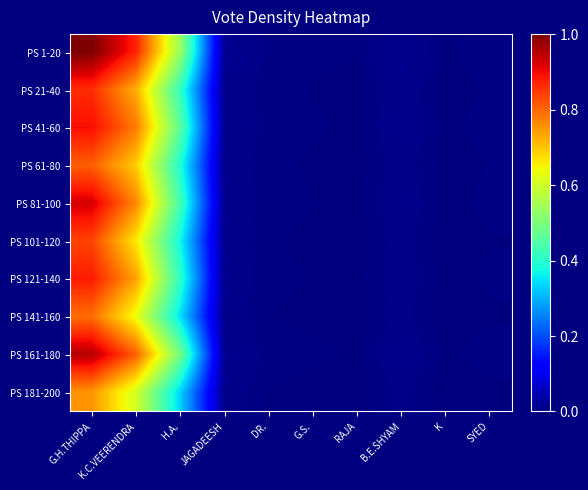

Reading left to right, what are all the values shown in this chart?

PS 1-20: G.H.THIPPA=1.0	K.C.VEERENDRA=0.9	H.A.=0.5	JAGADEESH=0.0	DR.=0.0	G.S.=0.0	RAJA=0.0	B.E.SHYAM=0.0	K=0.0	SYED=0.0
PS 21-40: G.H.THIPPA=0.9	K.C.VEERENDRA=0.7	H.A.=0.4	JAGADEESH=0.0	DR.=0.0	G.S.=0.0	RAJA=0.0	B.E.SHYAM=0.0	K=0.0	SYED=0.0
PS 41-60: G.H.THIPPA=0.9	K.C.VEERENDRA=0.8	H.A.=0.5	JAGADEESH=0.0	DR.=0.0	G.S.=0.0	RAJA=0.0	B.E.SHYAM=0.0	K=0.0	SYED=0.0
PS 61-80: G.H.THIPPA=0.8	K.C.VEERENDRA=0.7	H.A.=0.4	JAGADEESH=0.0	DR.=0.0	G.S.=0.0	RAJA=0.0	B.E.SHYAM=0.0	K=0.0	SYED=0.0
PS 81-100: G.H.THIPPA=0.9	K.C.VEERENDRA=0.8	H.A.=0.4	JAGADEESH=0.0	DR.=0.0	G.S.=0.0	RAJA=0.0	B.E.SHYAM=0.0	K=0.0	SYED=0.0
PS 101-120: G.H.THIPPA=0.8	K.C.VEERENDRA=0.7	H.A.=0.4	JAGADEESH=0.0	DR.=0.0	G.S.=0.0	RAJA=0.0	B.E.SHYAM=0.0	K=0.0	SYED=0.0
PS 121-140: G.H.THIPPA=0.9	K.C.VEERENDRA=0.7	H.A.=0.4	JAGADEESH=0.0	DR.=0.0	G.S.=0.0	RAJA=0.0	B.E.SHYAM=0.0	K=0.0	SYED=0.0
PS 141-160: G.H.THIPPA=0.8	K.C.VEERENDRA=0.6	H.A.=0.3	JAGADEESH=0.0	DR.=0.0	G.S.=0.0	RAJA=0.0	B.E.SHYAM=0.0	K=0.0	SYED=0.0
PS 161-180: G.H.THIPPA=1.0	K.C.VEERENDRA=0.8	H.A.=0.5	JAGADEESH=0.0	DR.=0.0	G.S.=0.0	RAJA=0.0	B.E.SHYAM=0.0	K=0.0	SYED=0.0
PS 181-200: G.H.THIPPA=0.8	K.C.VEERENDRA=0.6	H.A.=0.3	JAGADEESH=0.0	DR.=0.0	G.S.=0.0	RAJA=0.0	B.E.SHYAM=0.0	K=0.0	SYED=0.0